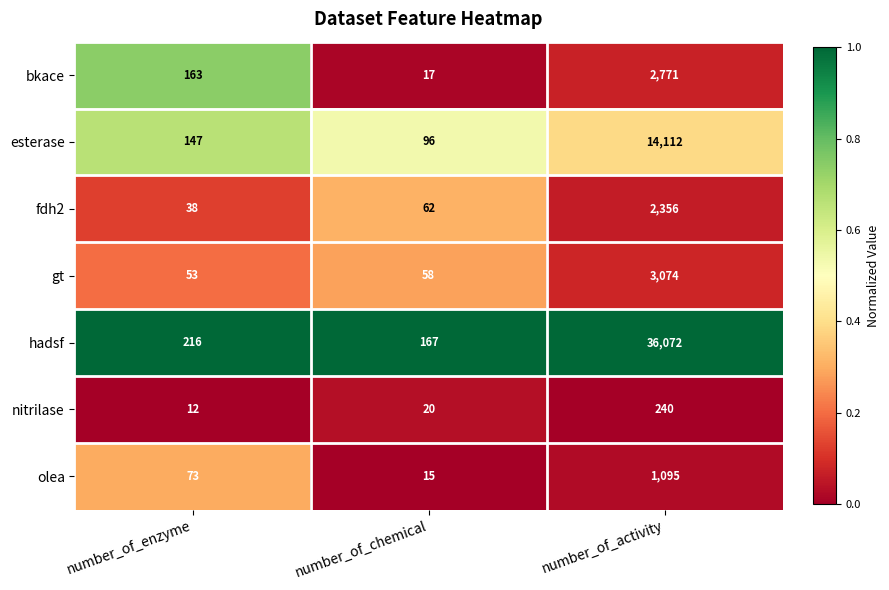

What is the difference between the highest and lowest values at number_of_chemical?

152